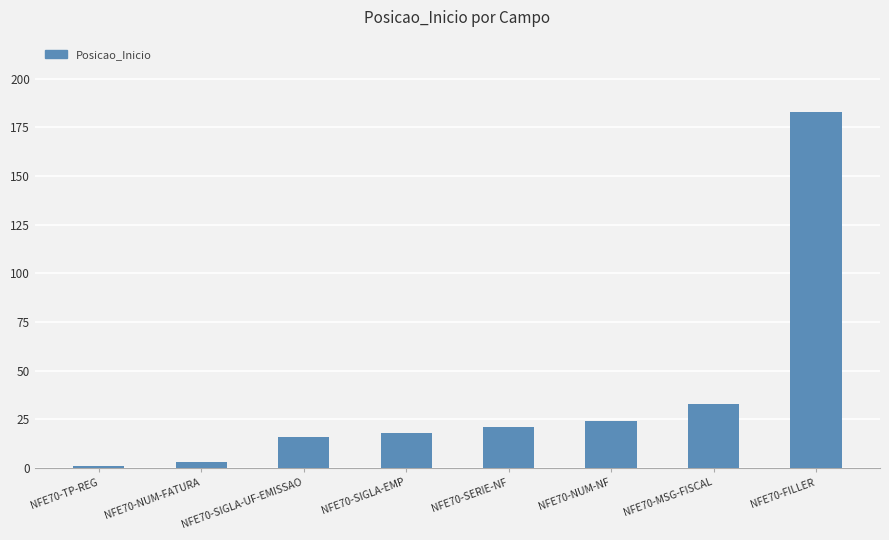

True or false: the data shows 24 at NFE70-NUM-NF.

True